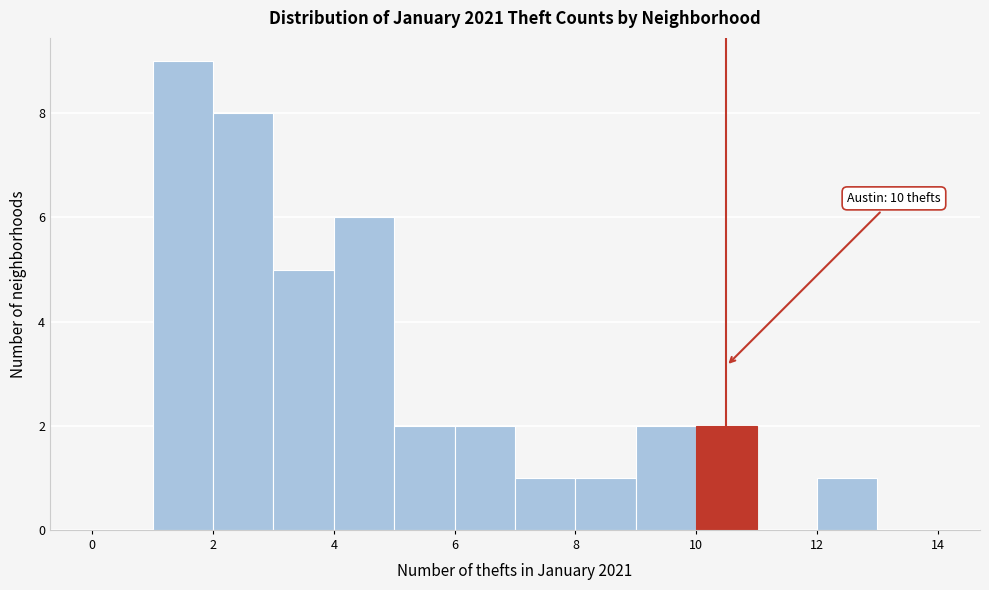

Over which range of the x-axis is the bar tallest?

1 to 2